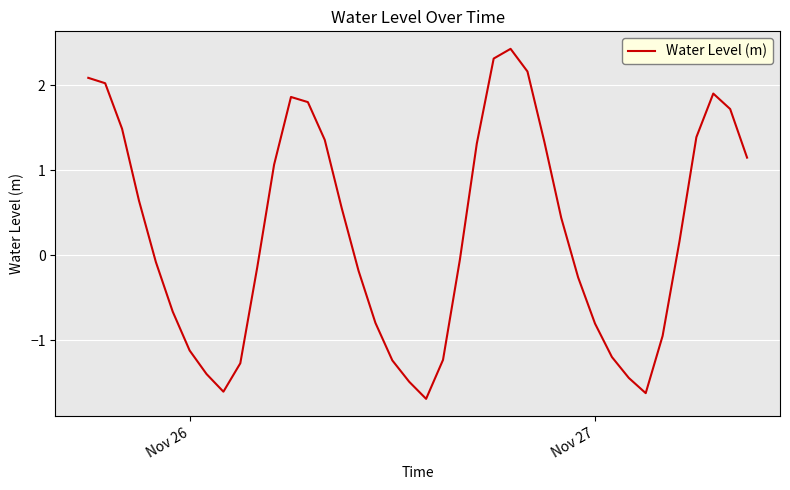

What is the greatest value displayed?

2.4